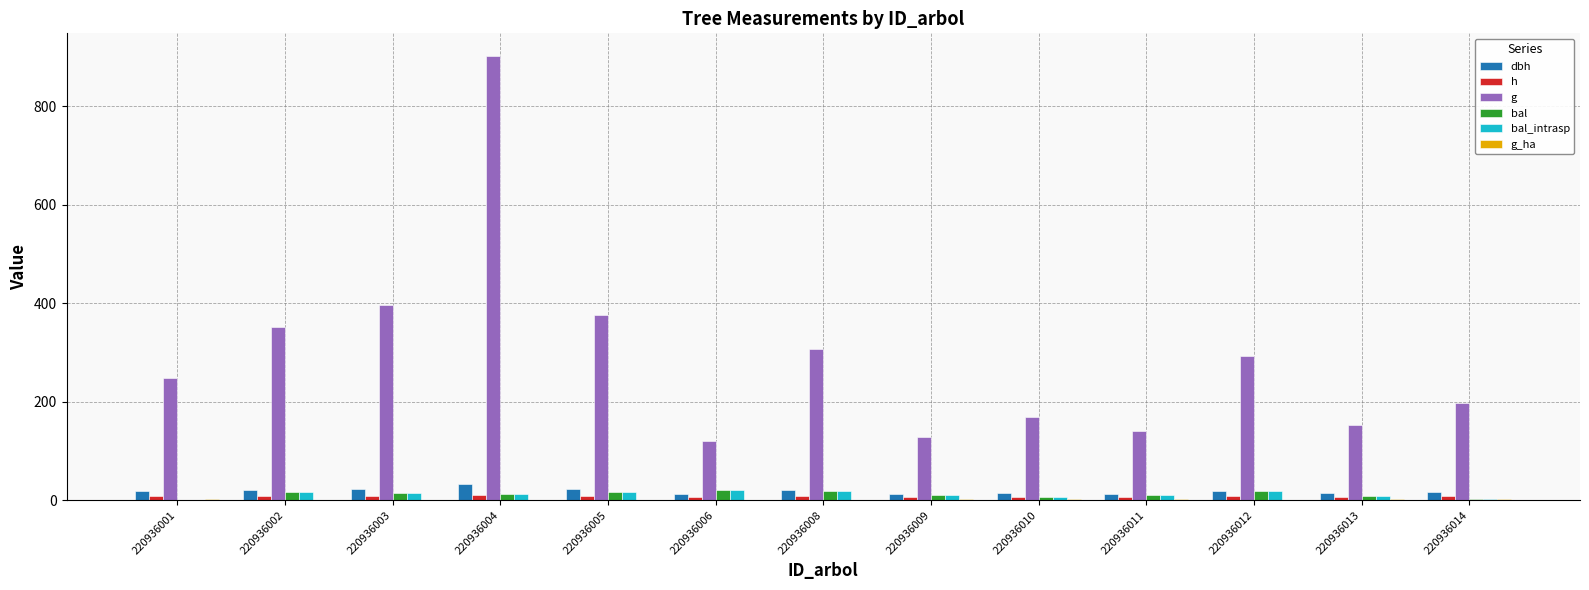

Which series changed the most between 220936002 and 220936004?

g